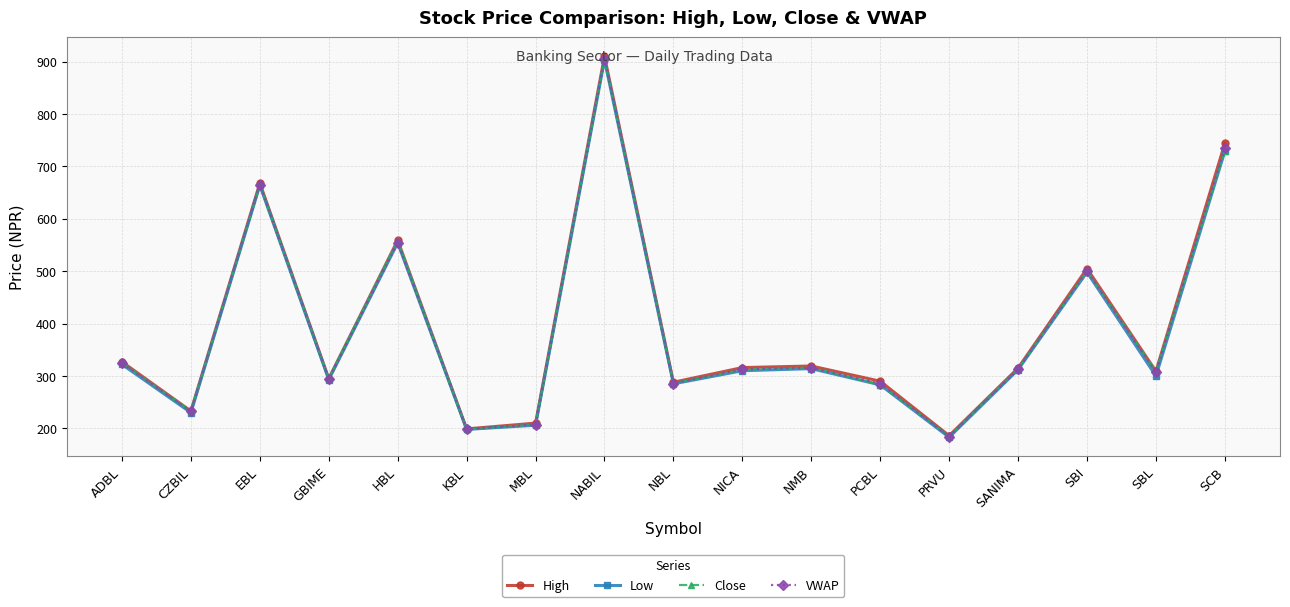

Which series changed the most between NMB and SBL?

Low